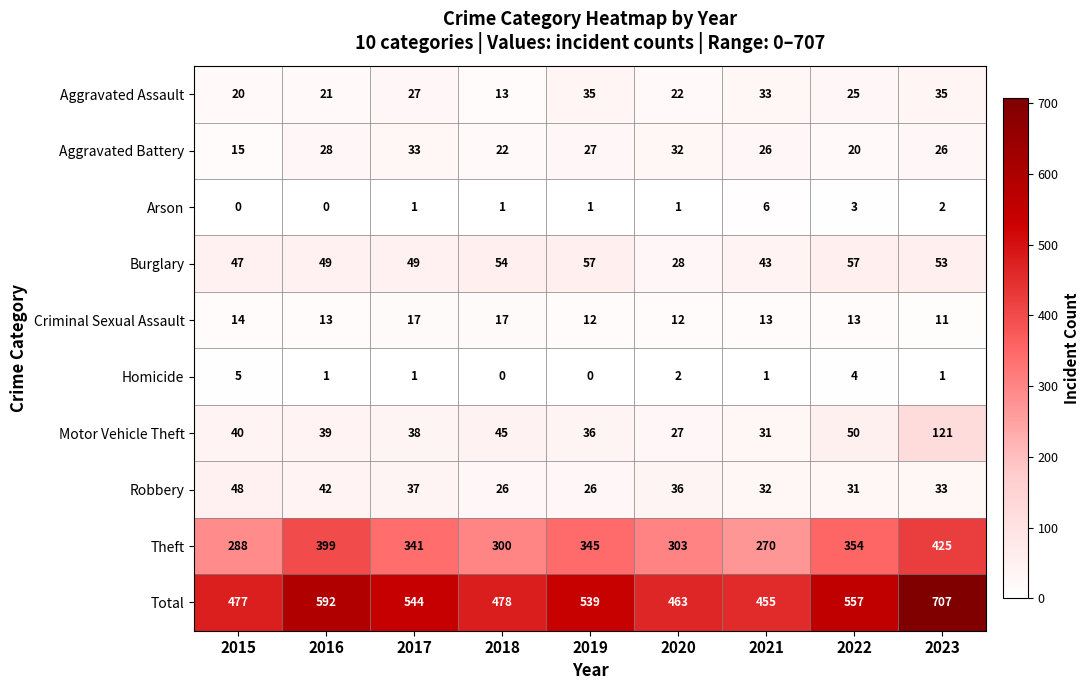

How many data points does each series have?

9